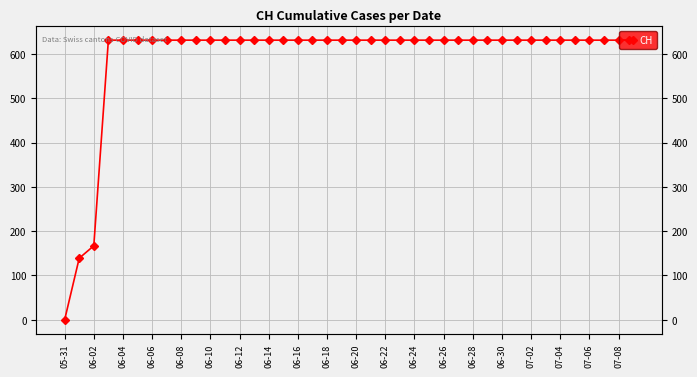

At which category does the chart reach its minimum across all series?

05-31